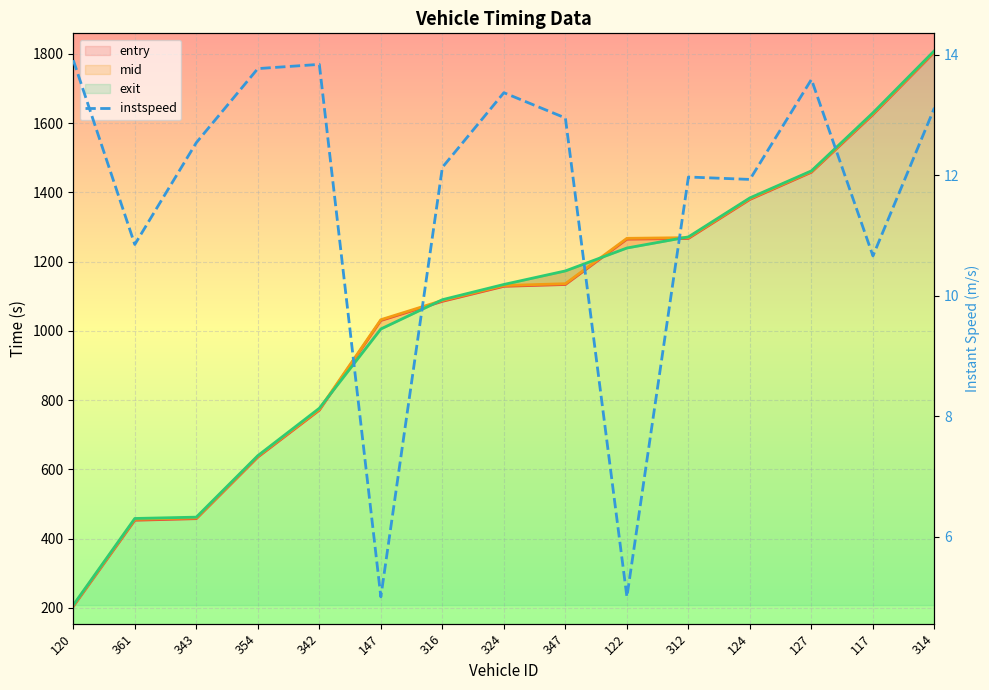

What value does the data have at 314?

13.1